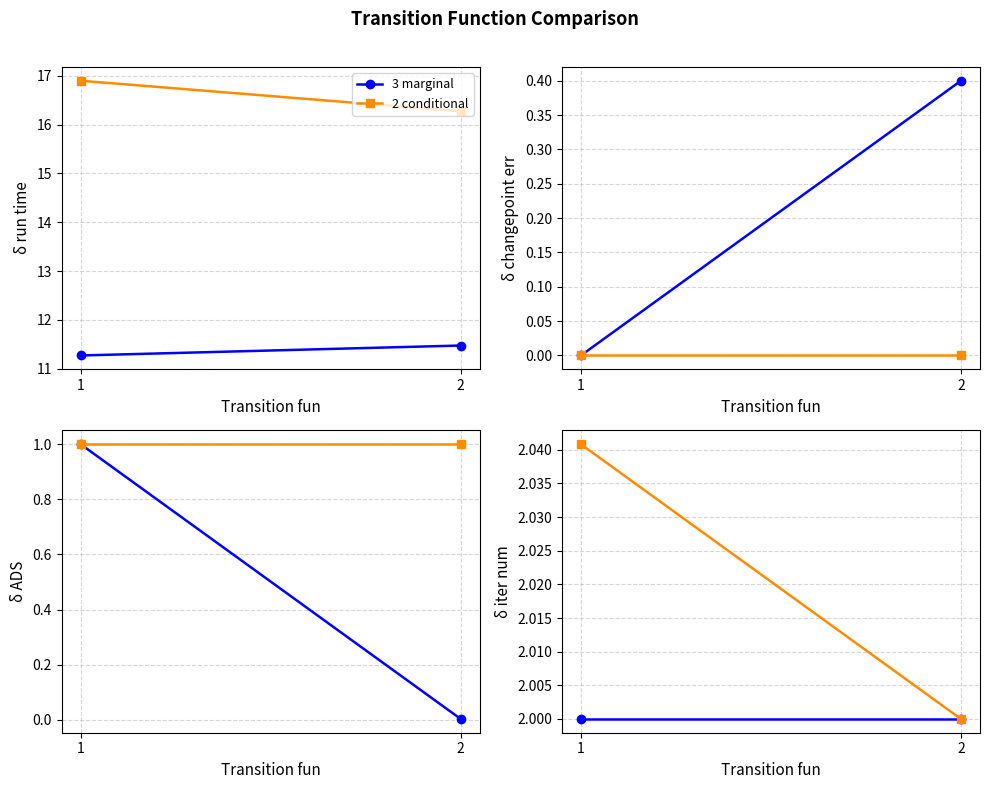

Rank the categories by 3 marginal value from highest to lowest.

1, 2